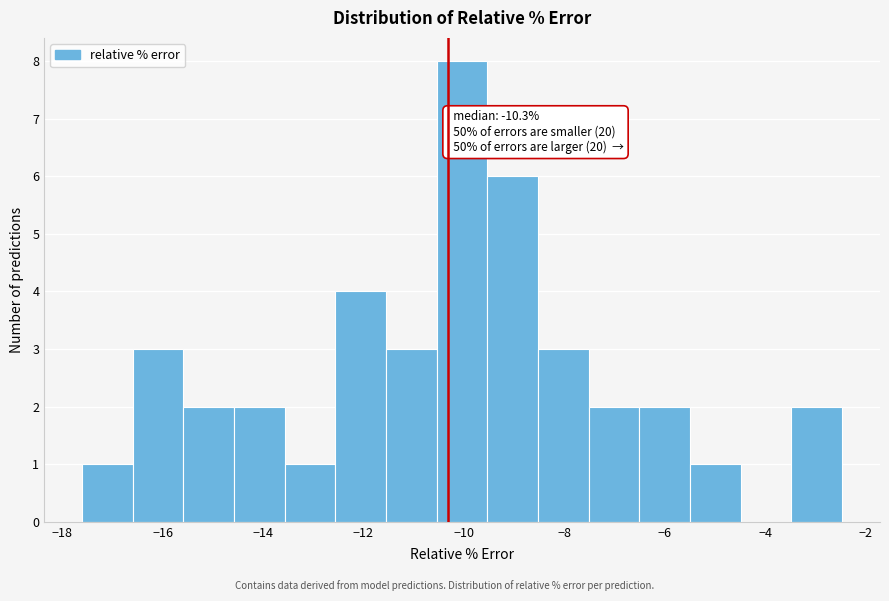

Over which range of the x-axis is the bar tallest?

-10.6 to -9.6